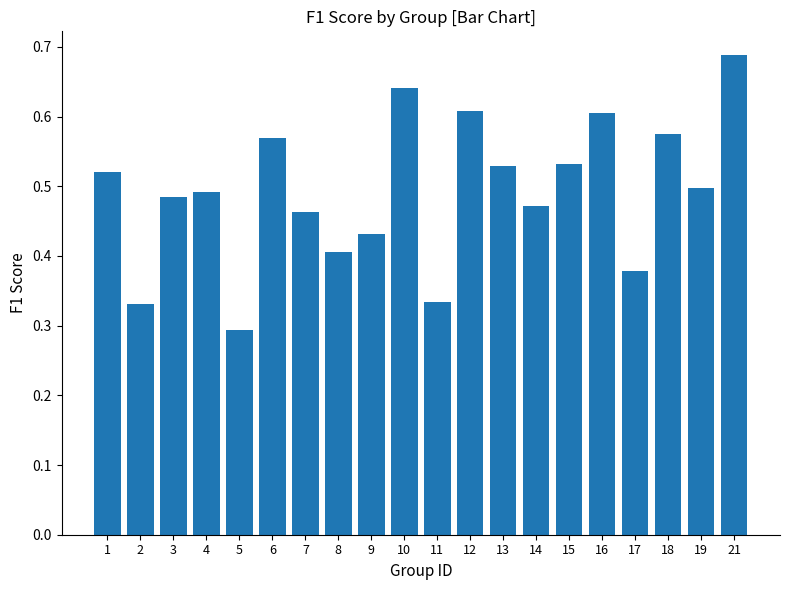

At which category does the chart reach its minimum across all series?

5